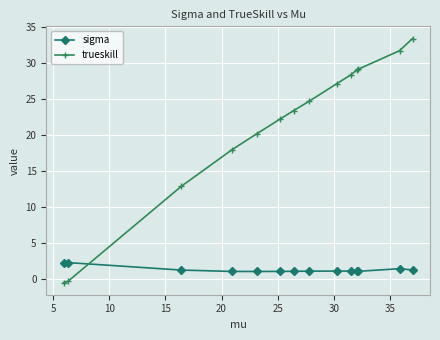

True or false: trueskill has more than 2 interior local peaks.

False